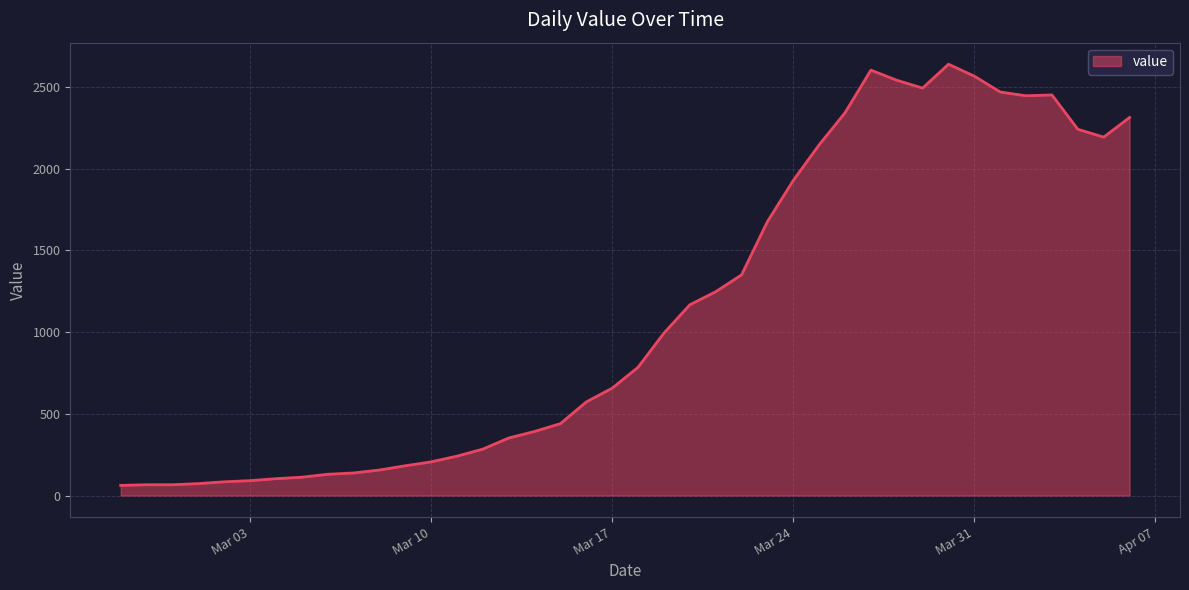

What is the maximum value shown in the chart?

2639